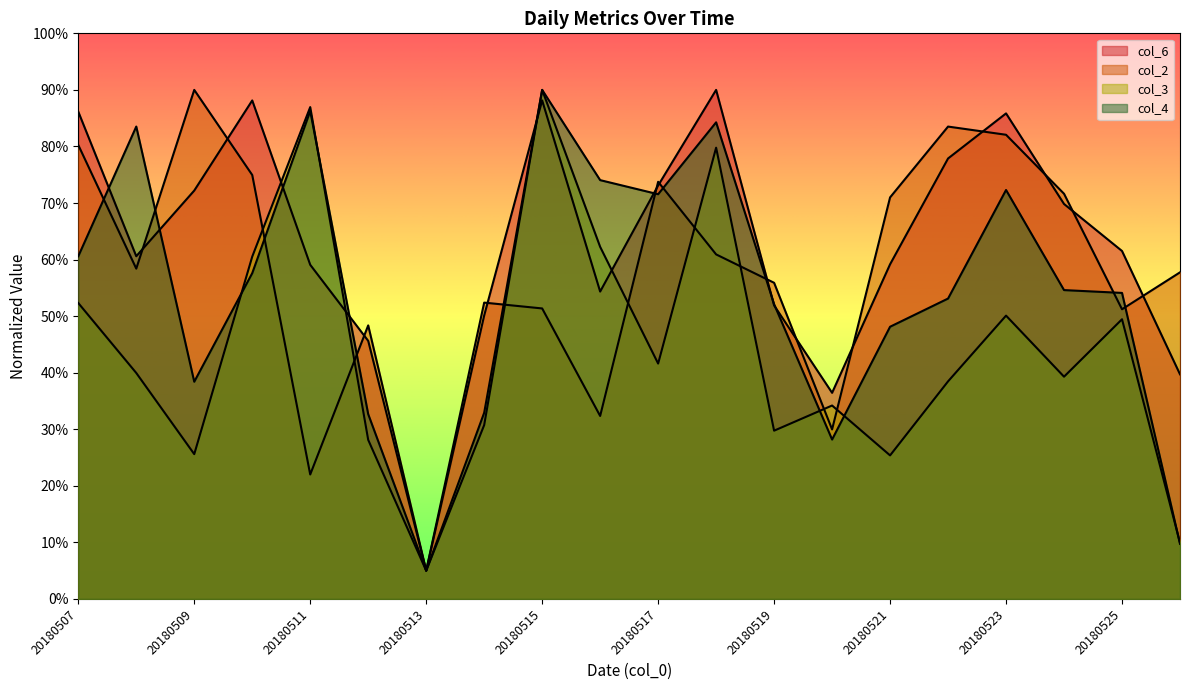

Which series has the largest total across all categories?

col_6